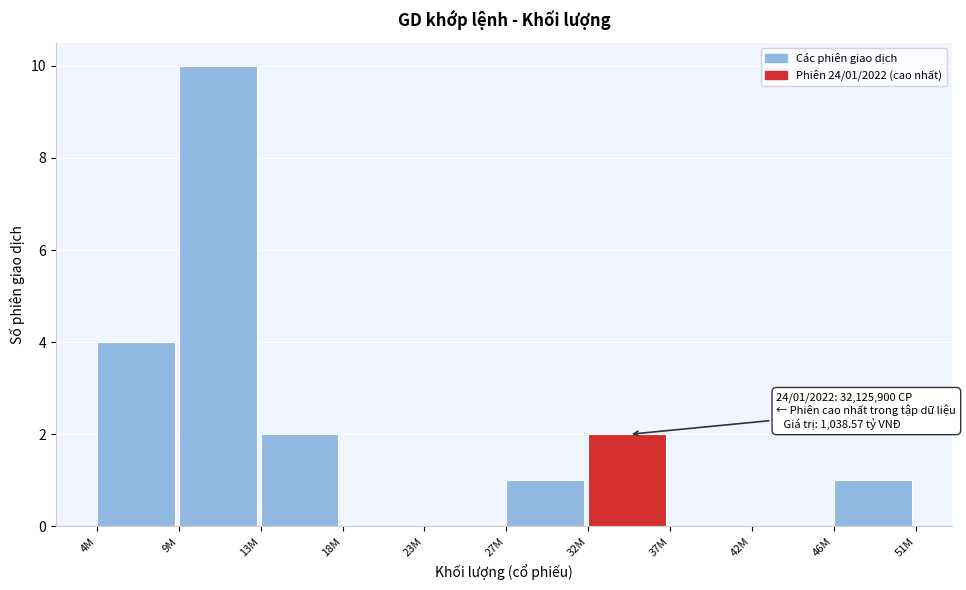

Reading left to right, extract all data points from this chart.

4M=4	9M=10	13M=2	18M=0	23M=0	27M=1	32M=2	37M=0	42M=0	46M=1